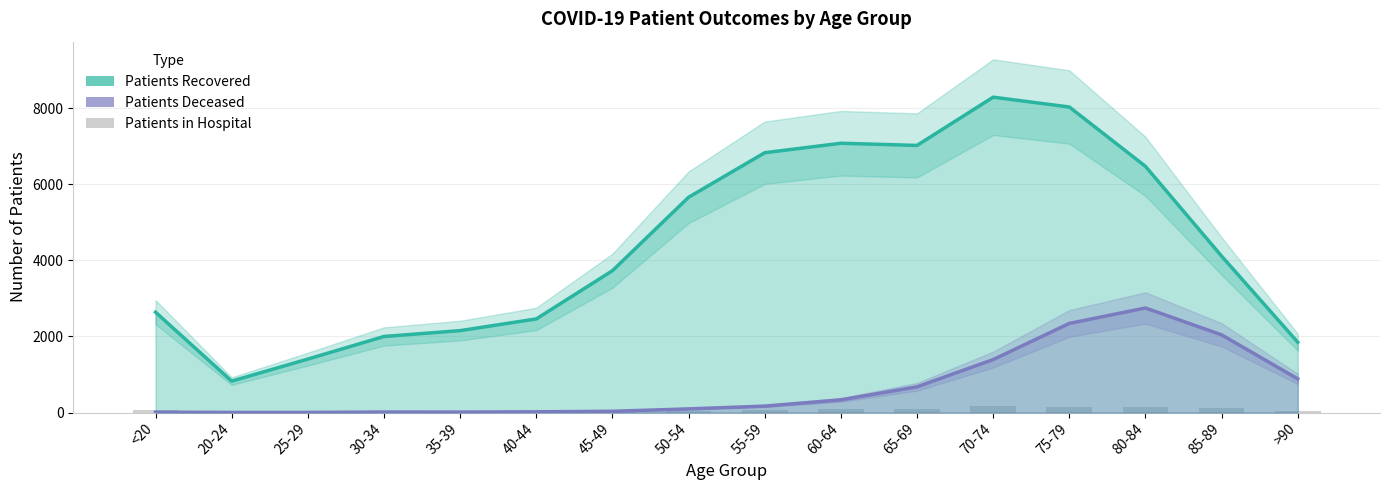

At which category does the chart reach its minimum across all series?

20-24